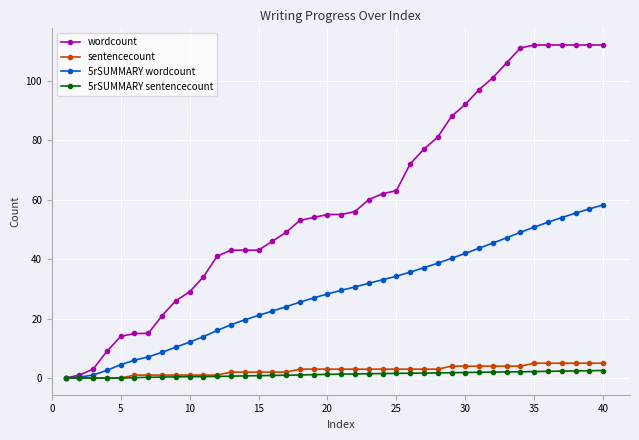

What is the greatest value displayed?

112.0